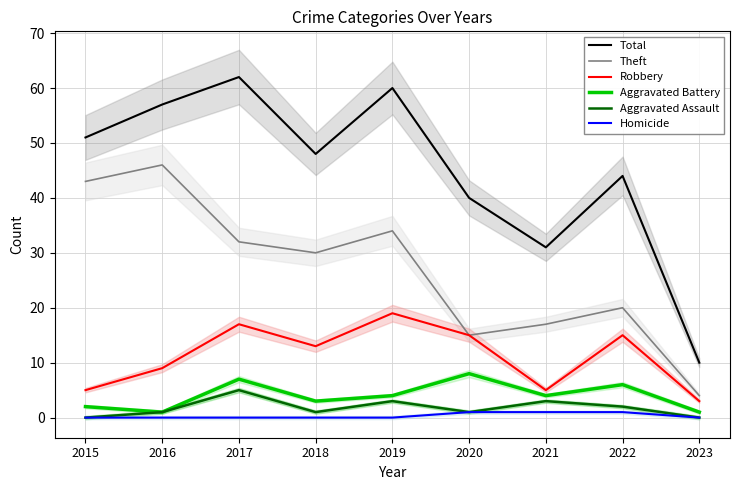

The Theft series shows 19 at 2018. True or false?

False